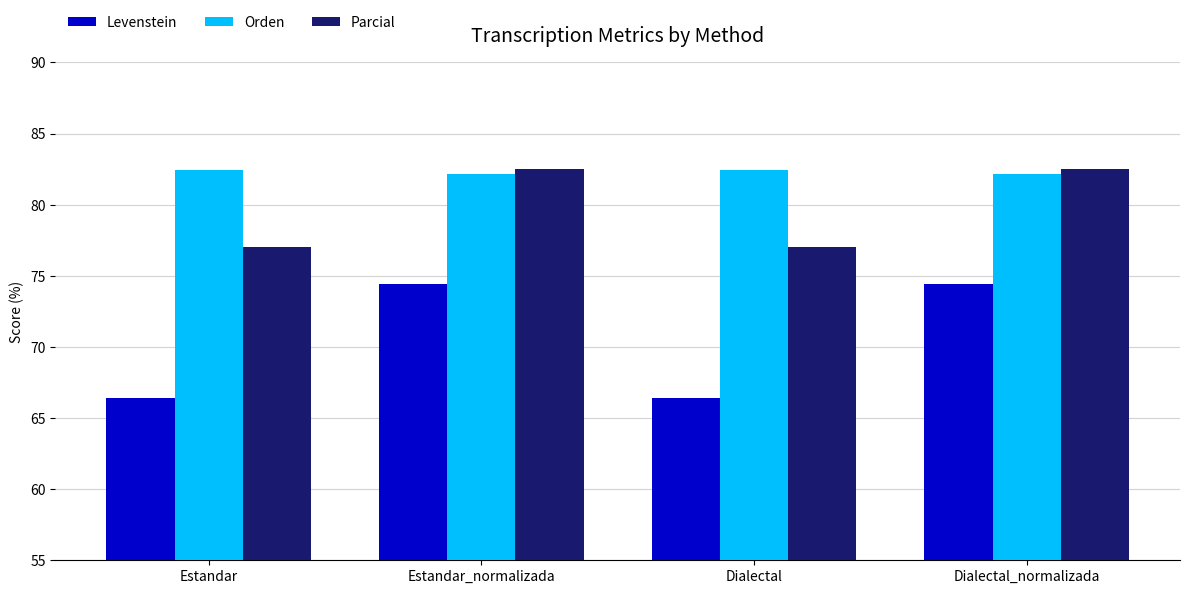

True or false: Parcial has a value of 107.4 at Estandar_normalizada.

False